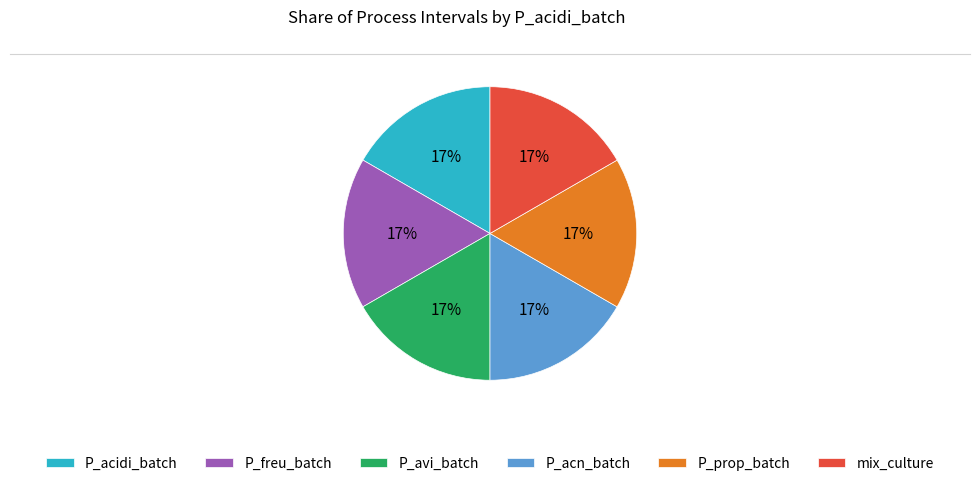

How many slices are in this pie chart?

6